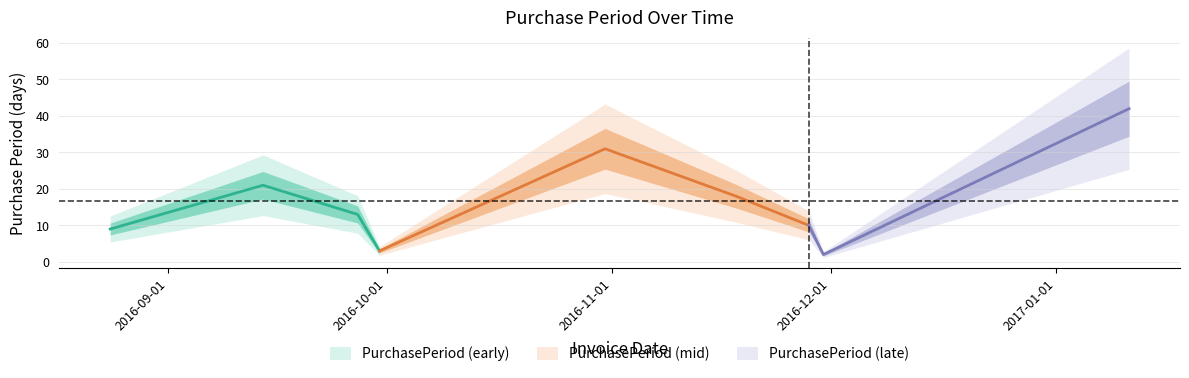

Does the chart have visible grid lines?

Yes